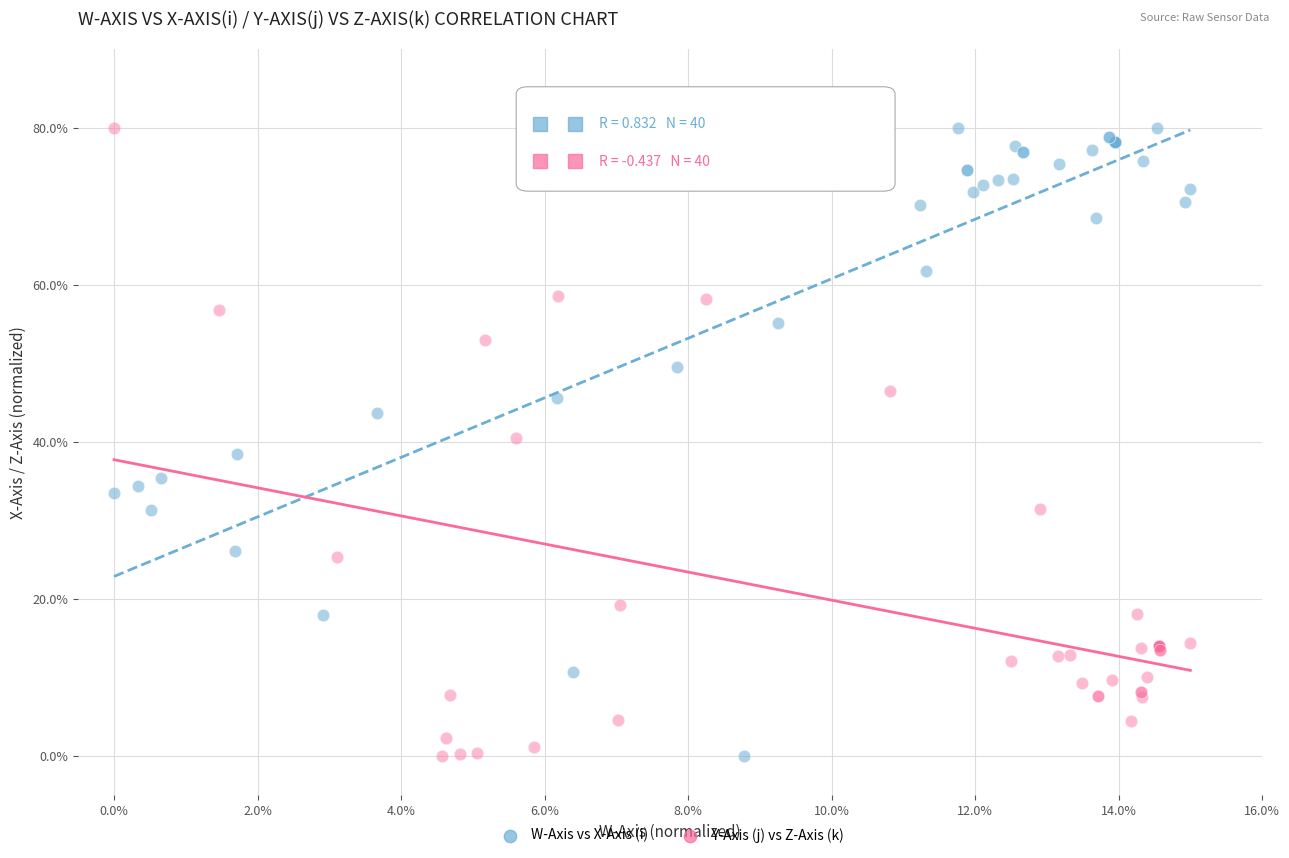

What are all the series names shown in the legend?

W-Axis vs X-Axis (i), Y-Axis (j) vs Z-Axis (k)